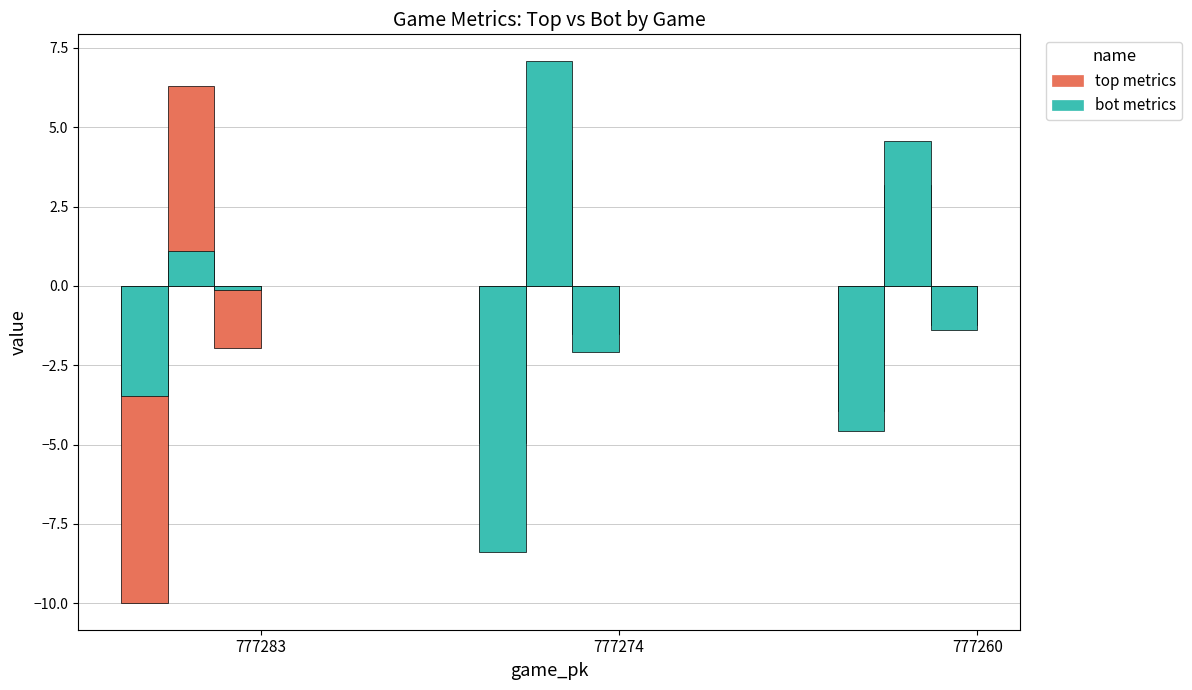

Reading right to left, what are all the values shown in this chart?

ax_top: -4.0	-4.9	-10.0
ax_bot: -4.6	-8.4	-3.5
vx0_top: 3.2	4.0	6.3
vx0_bot: 4.6	7.1	1.1
release_pos_x_top: -1.2	-1.5	-2.0
release_pos_x_bot: -1.4	-2.1	-0.1